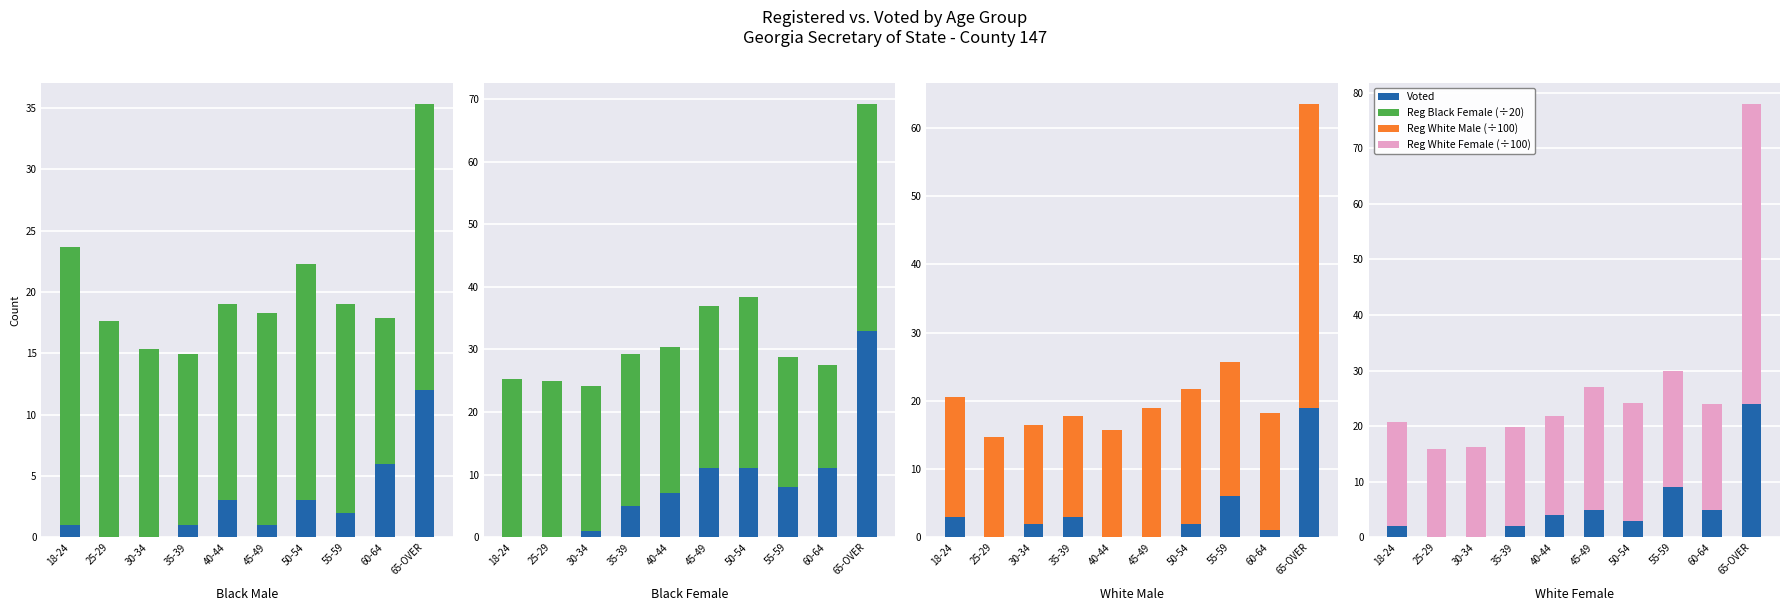

The value of Reg (÷100) at 50-54 is 29.9. True or false?

False